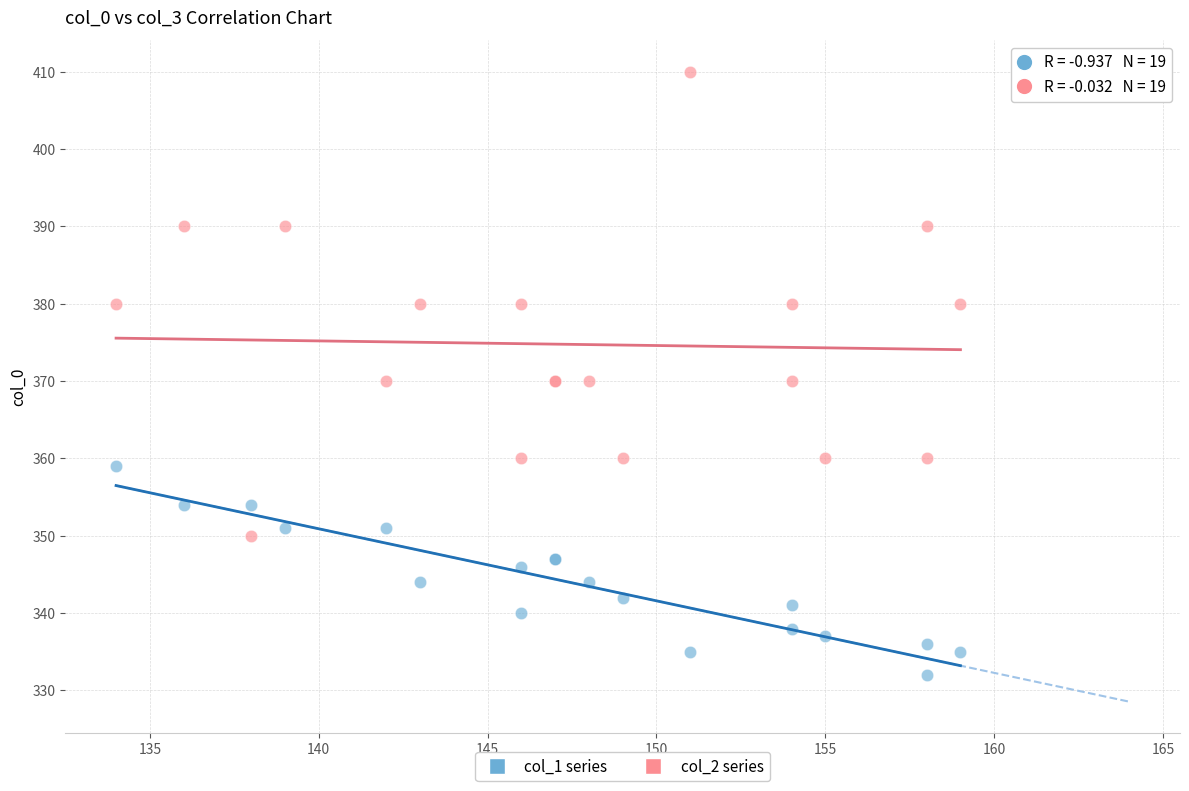

What are all the series names shown in the legend?

col_1 series, col_2 series